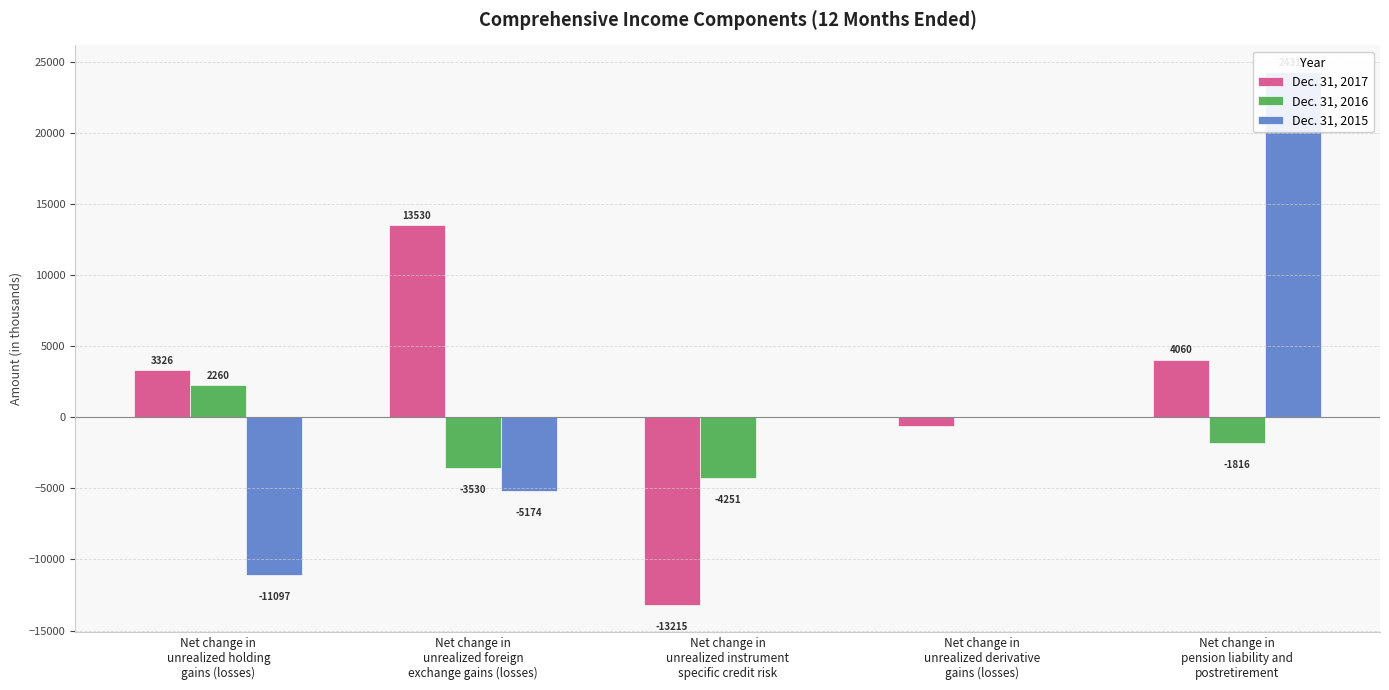

What is the total value across all series at Net change in
pension liability and
postretirement?

26555